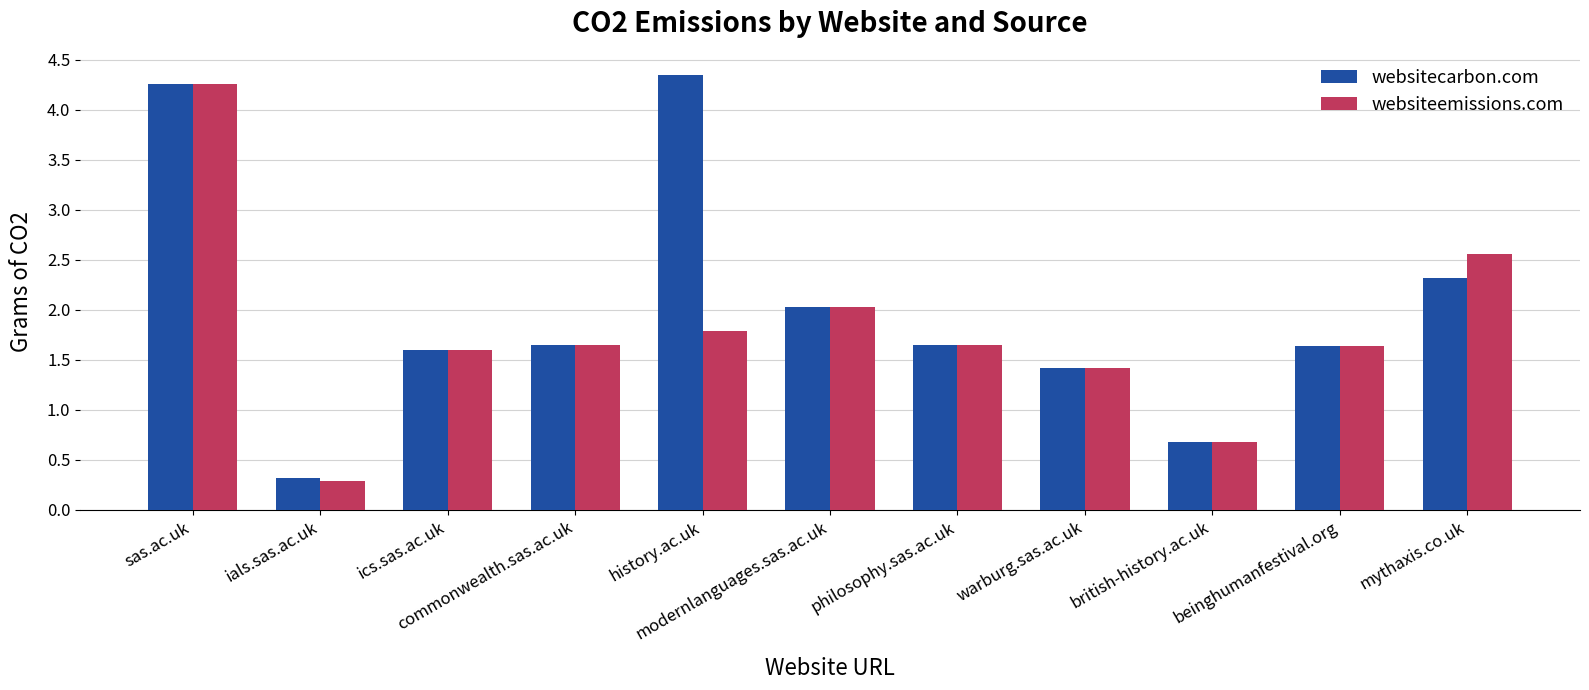

At which category is the sum across all series the highest?

sas.ac.uk